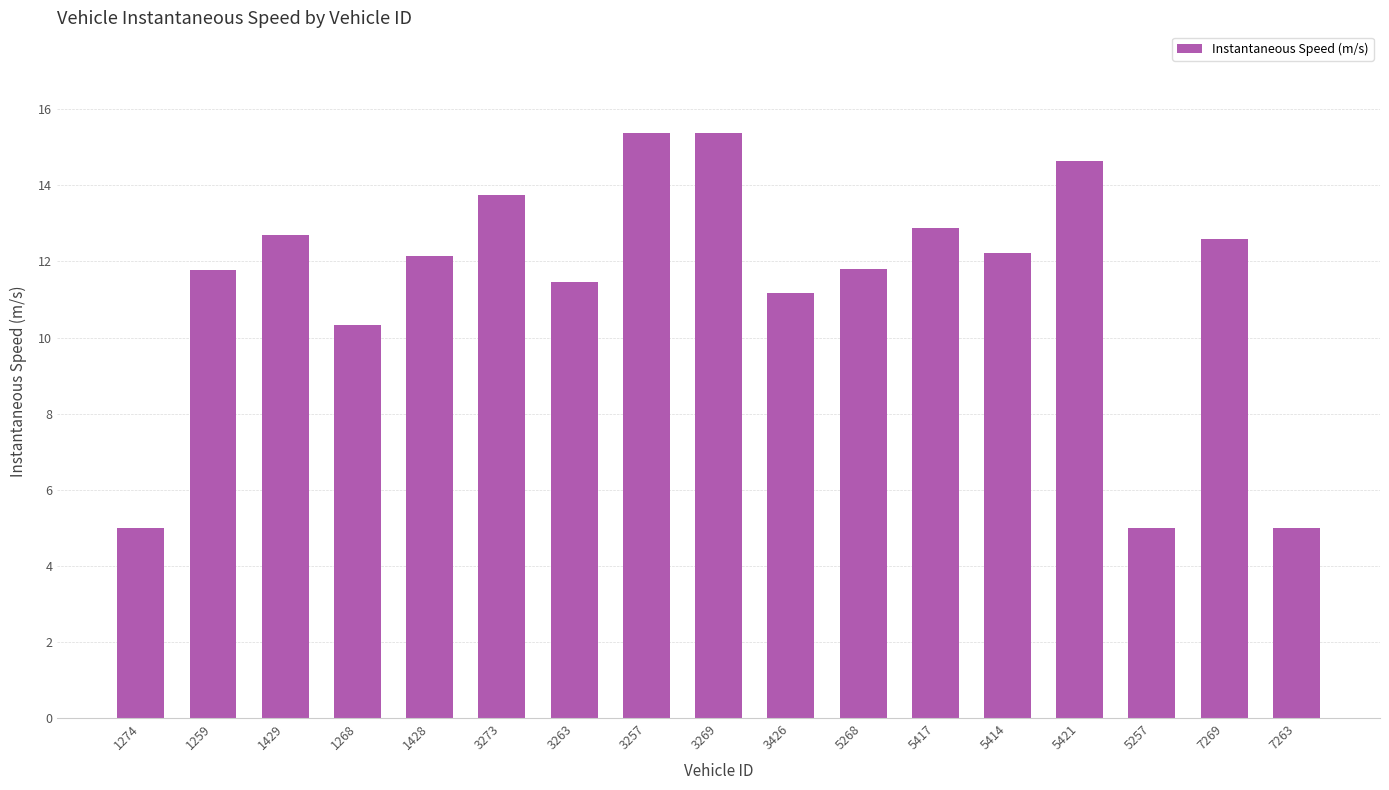

What is the sum of the values at 5417 and 5421?

27.5